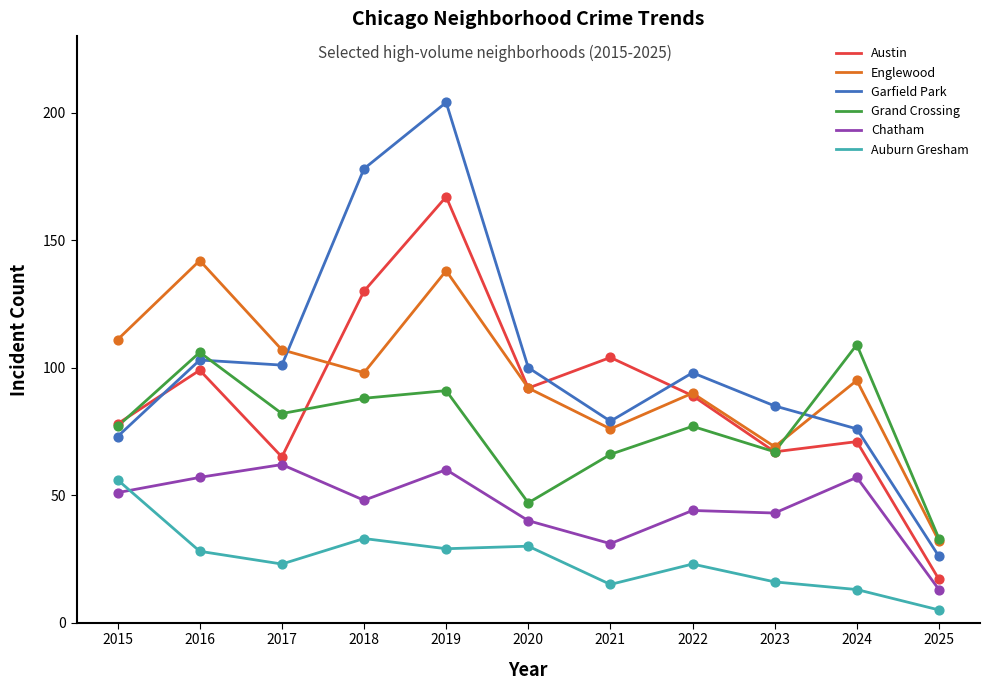

Which series contains the highest Y value?

Garfield Park